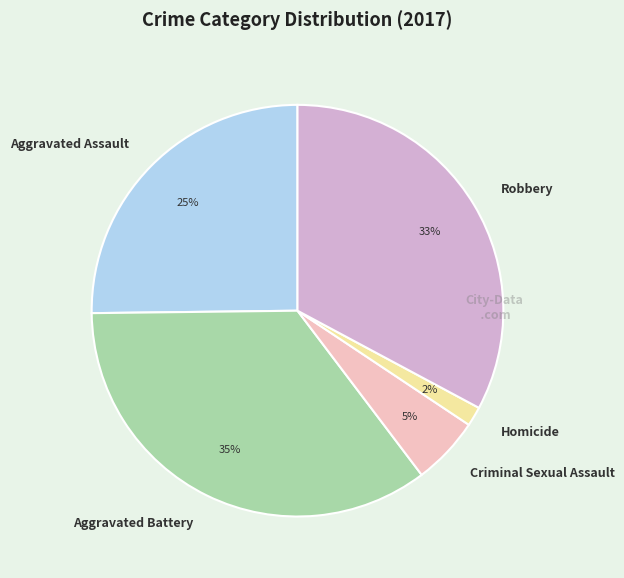

Rank the categories by value from highest to lowest.

Aggravated Battery, Robbery, Aggravated Assault, Criminal Sexual Assault, Homicide